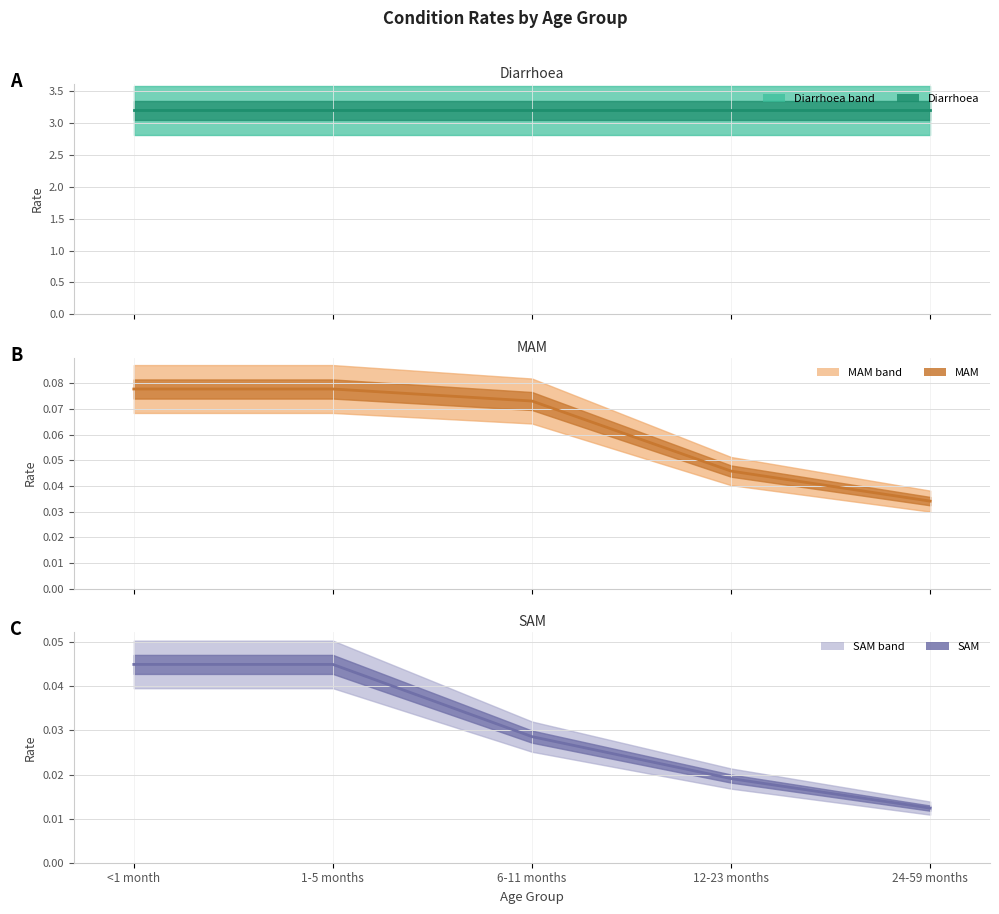

What position from the left is <1 month?

1